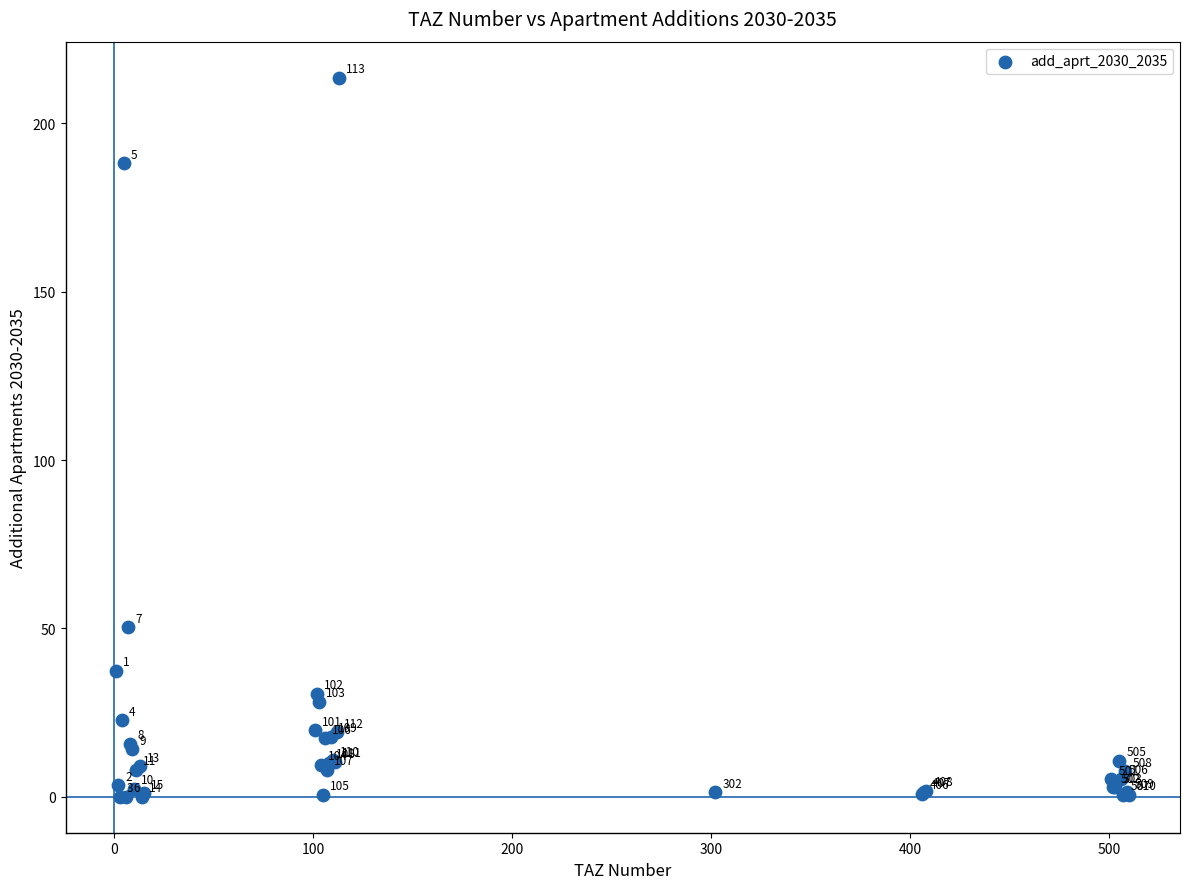

What Y value in the scatter plot is closest to 106?

50.4